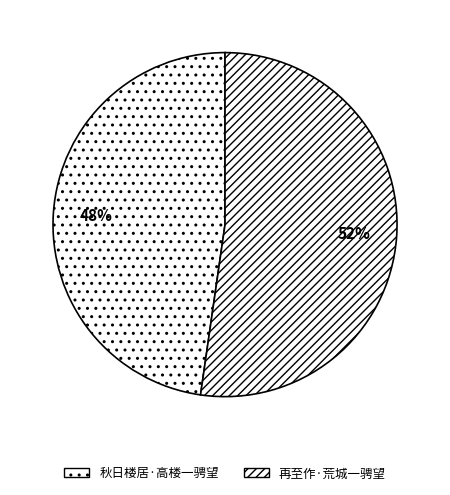

How many slices are in this pie chart?

2